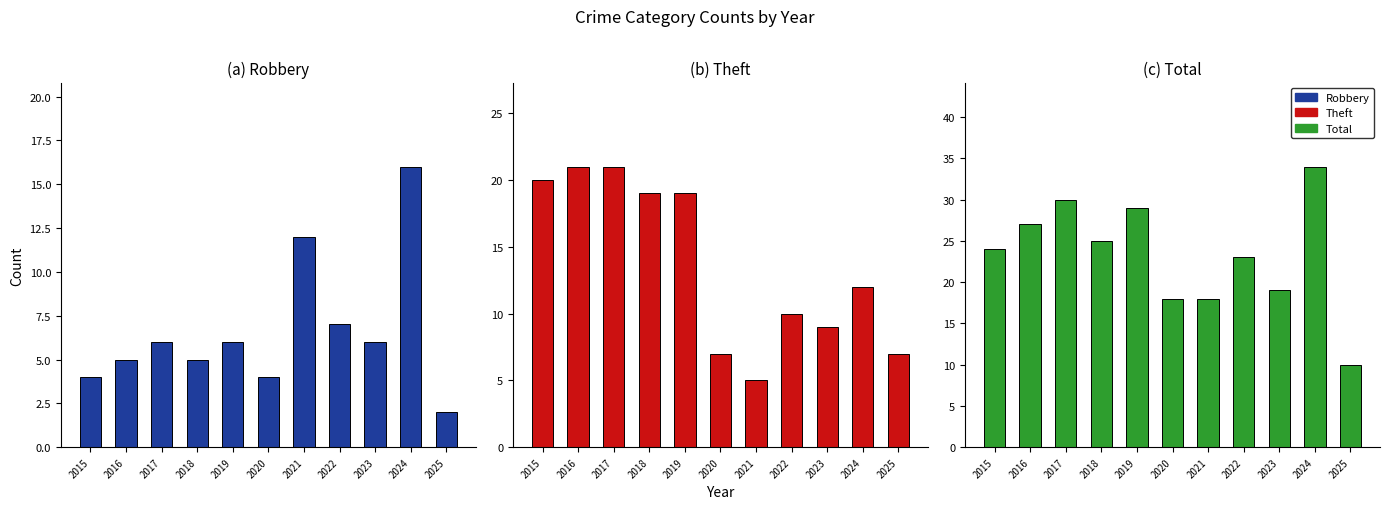

At which category is the sum across all series the highest?

2024